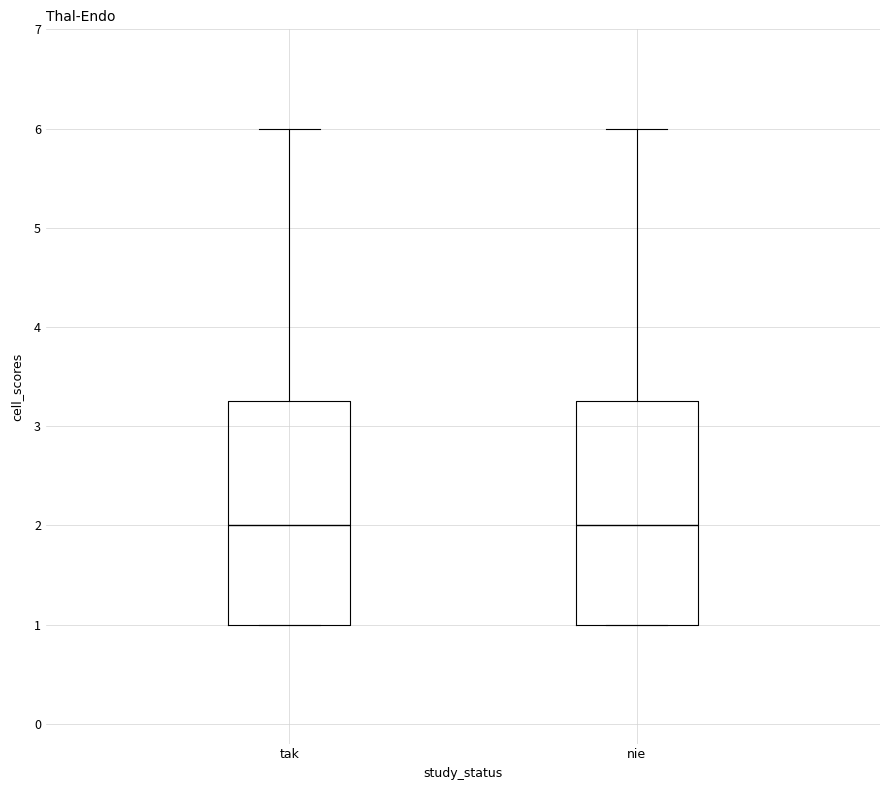

Where is the lower edge of the box for nie on the y-axis? The values are not printed on the chart, so give them approximately, as read against the axis.

1.0